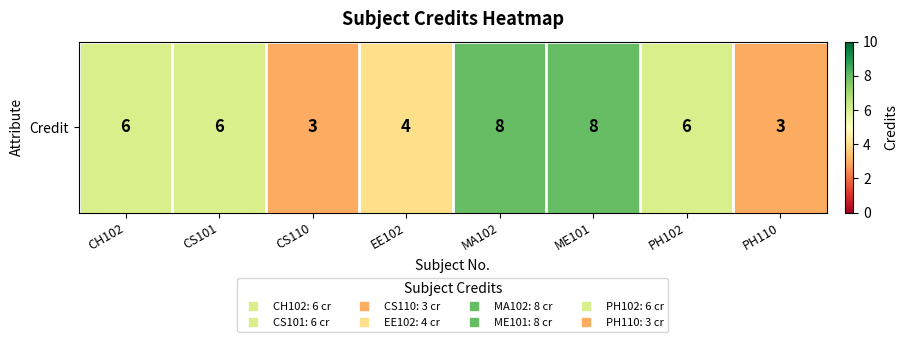

What is the sum of the values at MA102 and PH102?

14